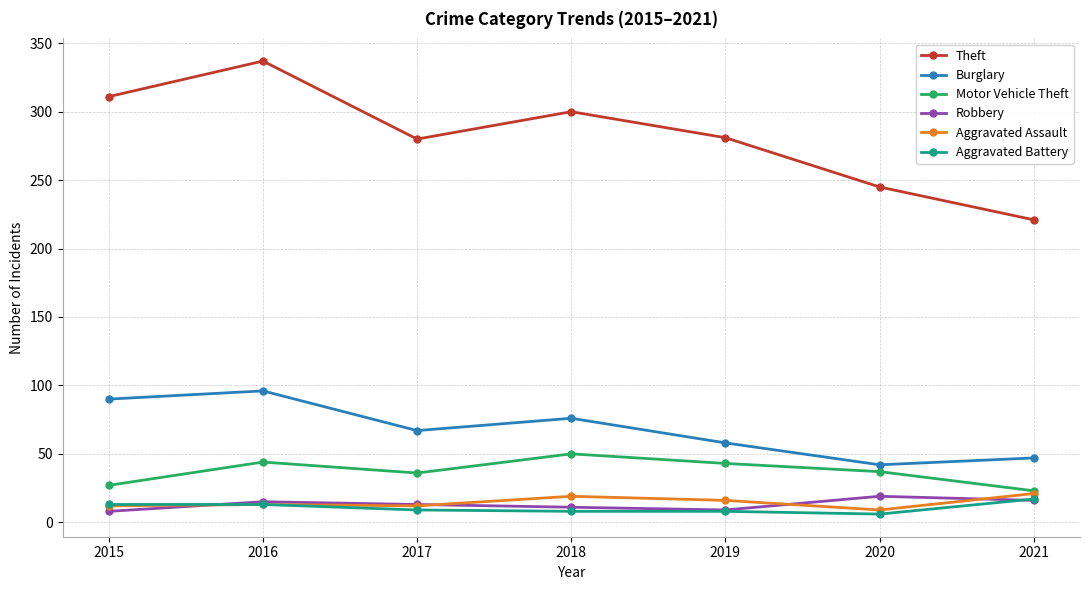

At which category is the sum across all series the highest?

2016